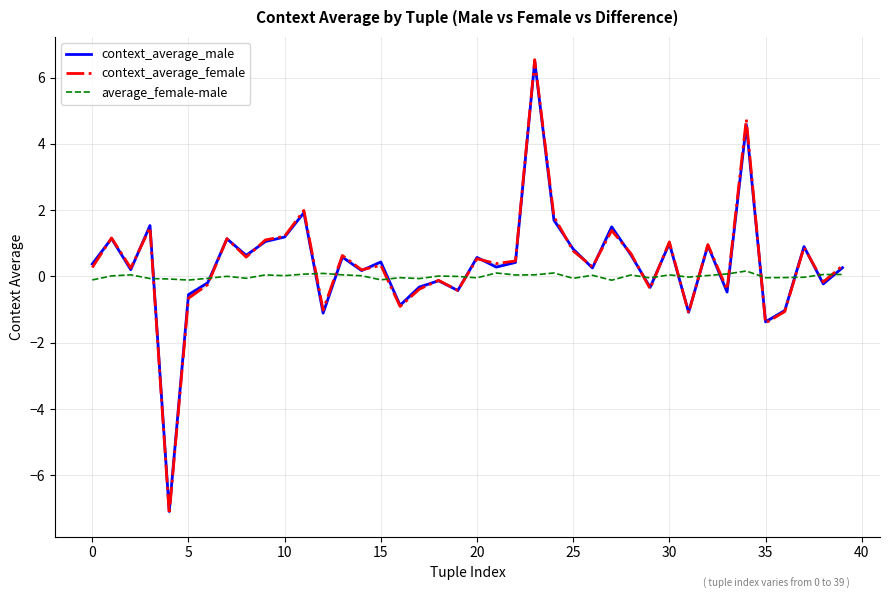

How many negative values does the context_average_female series have?

14